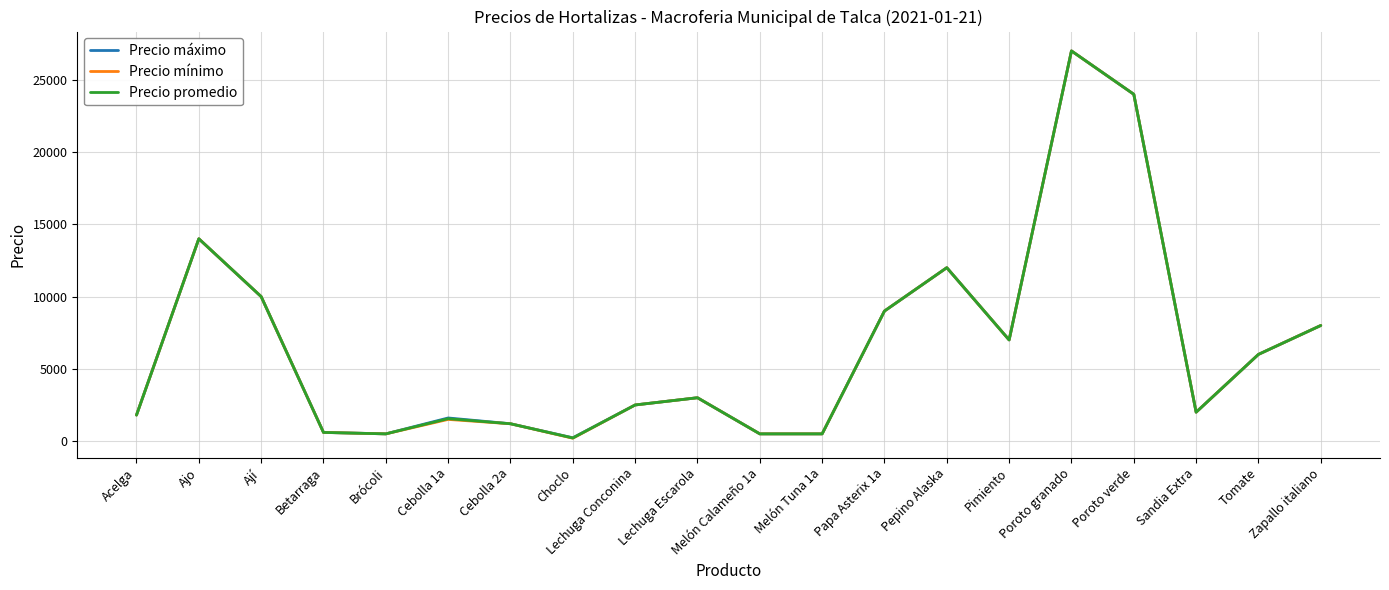

Which series has the largest range (max minus min)?

Precio mínimo